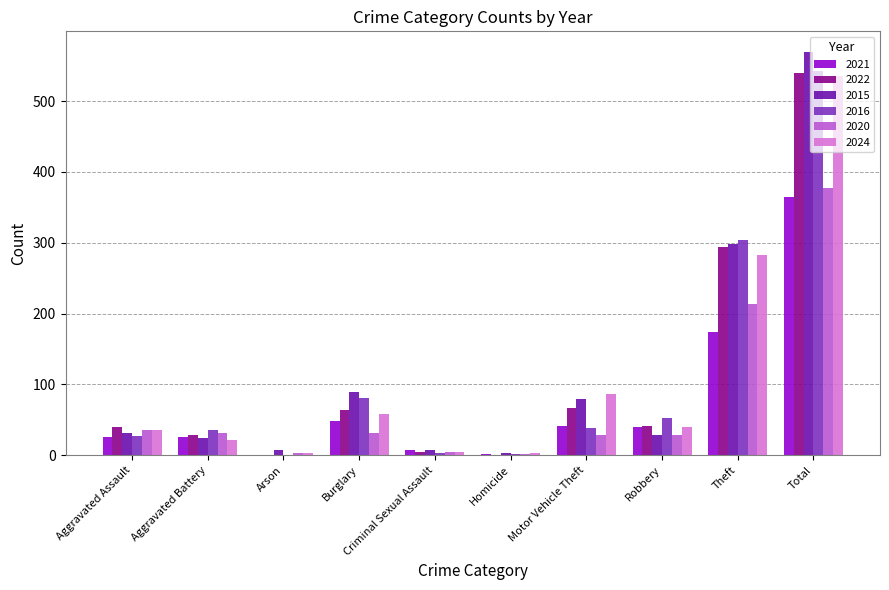

What is the total value across all series at Total?

2931